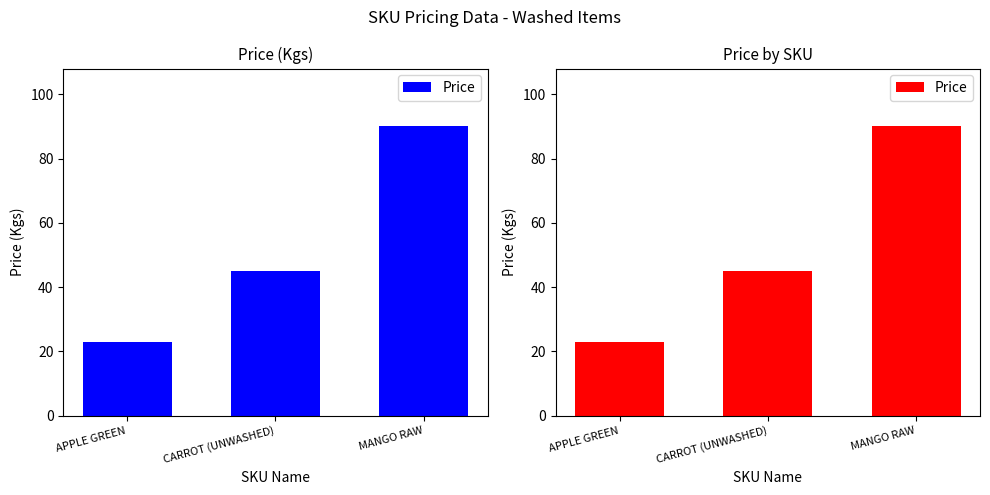

At which label does the data first exceed 45?

MANGO RAW